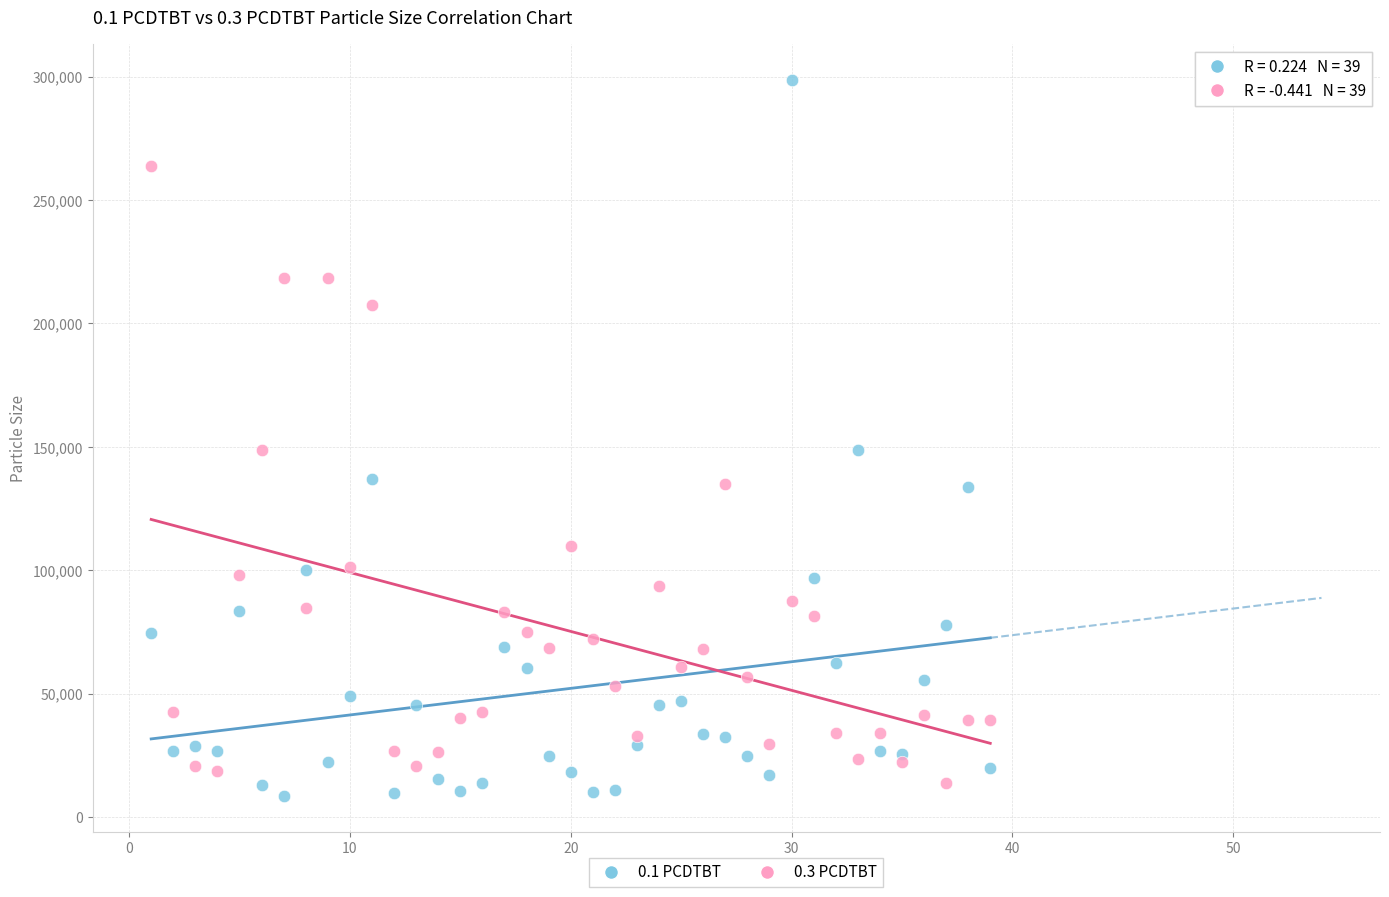

Which series reaches the minimum Y coordinate?

0.1 PCDTBT